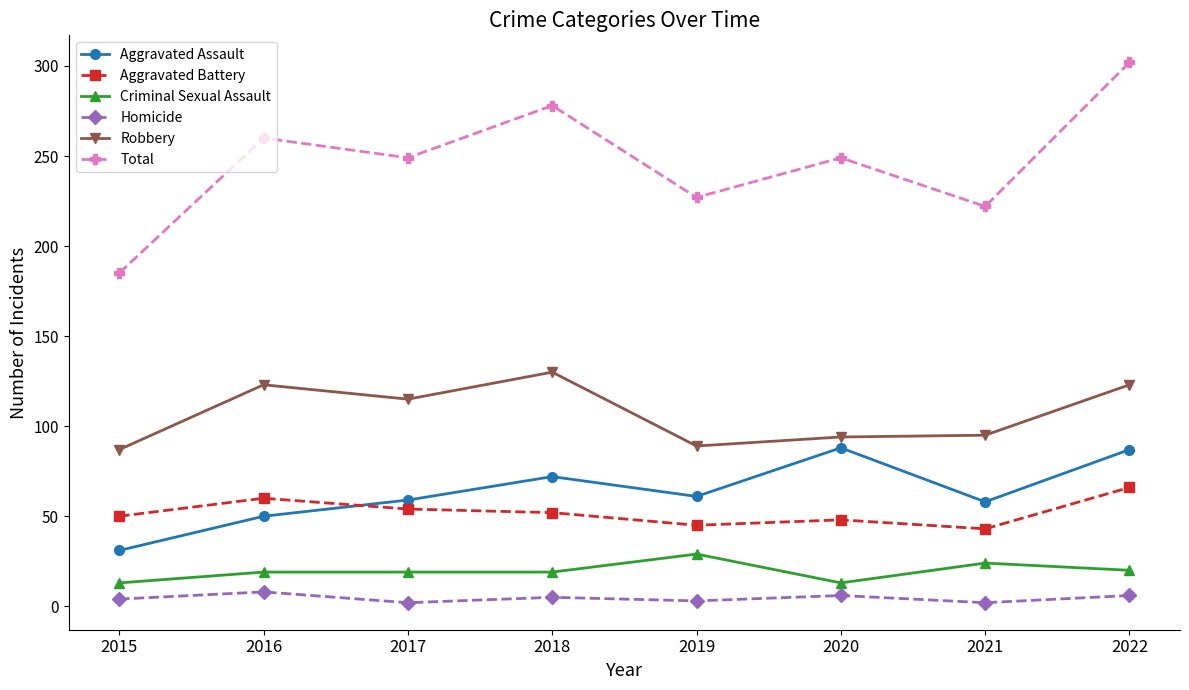

What is the value of the Aggravated Battery point at the 2nd from the left?

60